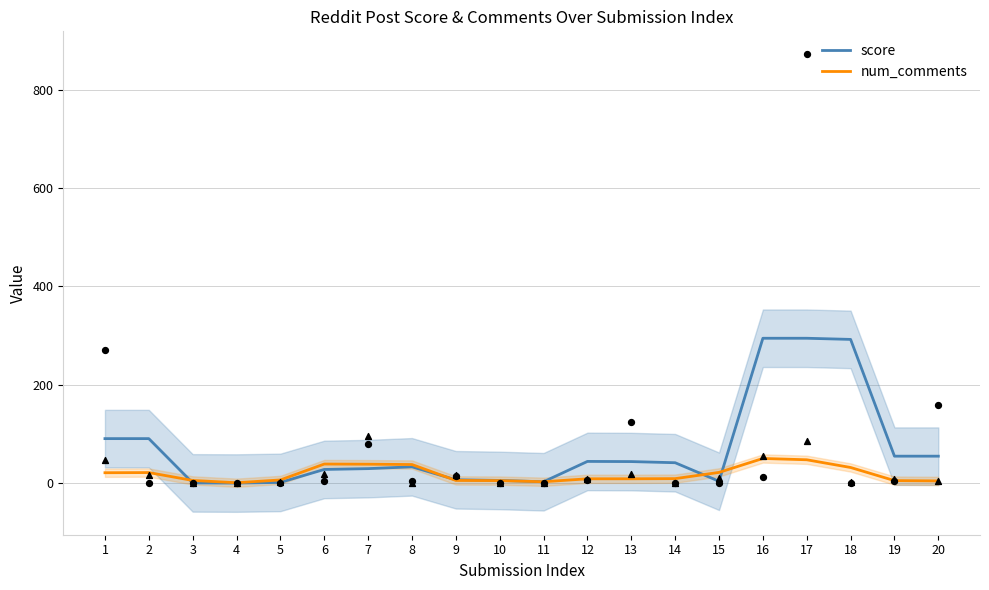

What is the total value across all series at 20?

59.7